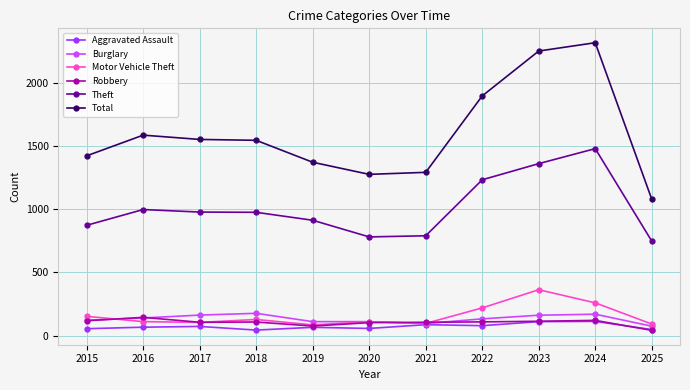

The value of Burglary at 2023 is 161. True or false?

True